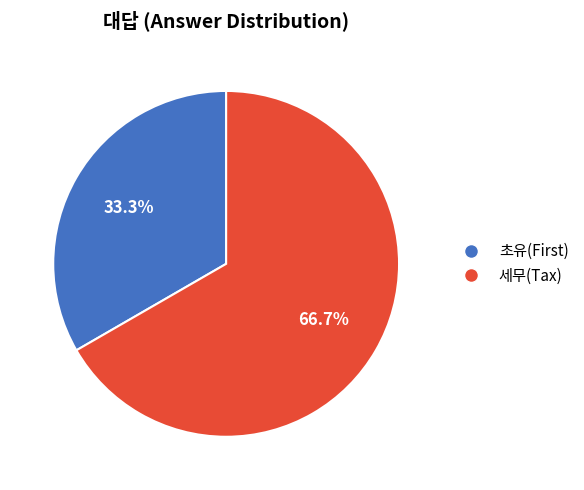

What is the majority slice?

세무(Tax)